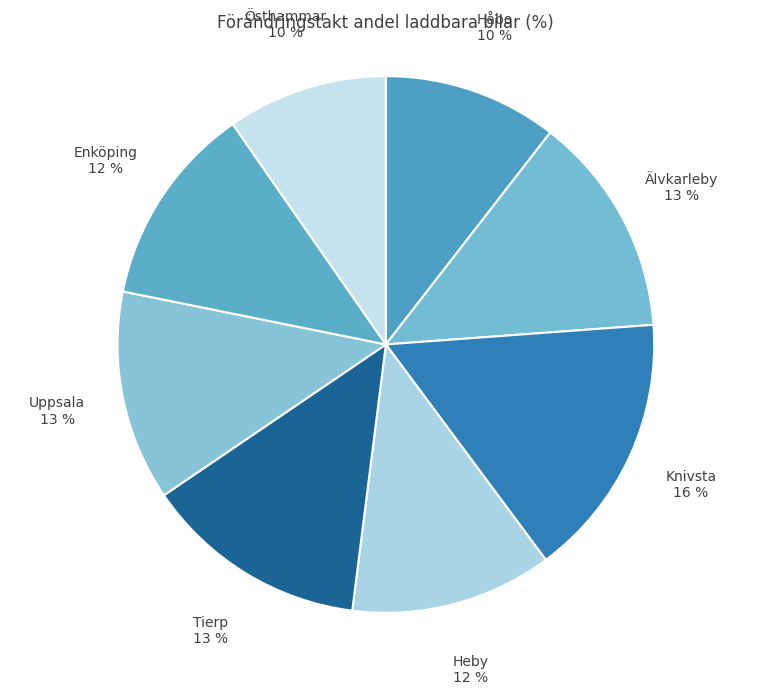

Which category has the biggest portion of the pie?

Knivsta